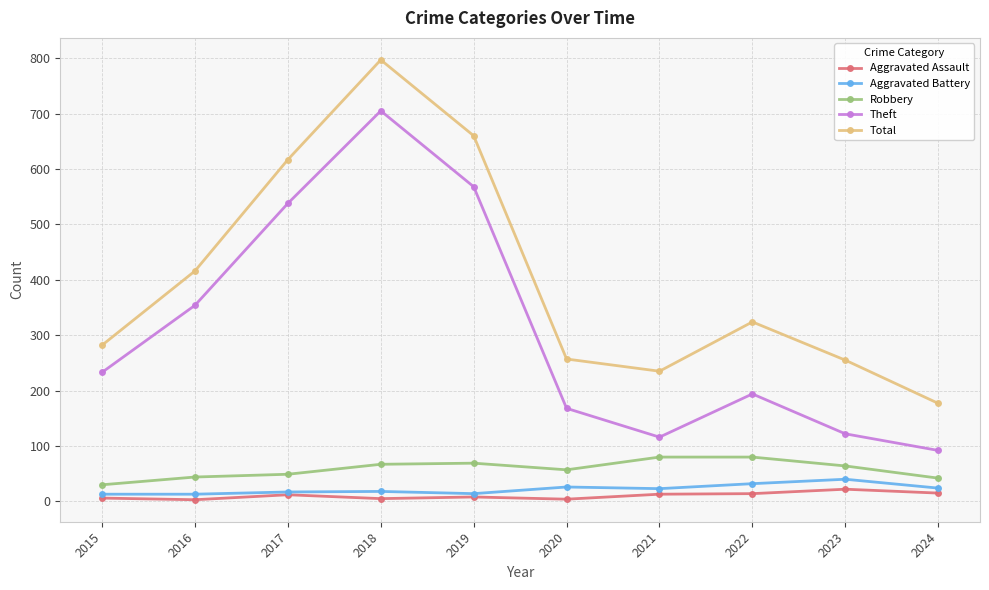

Which series has the widest spread of values?

Total